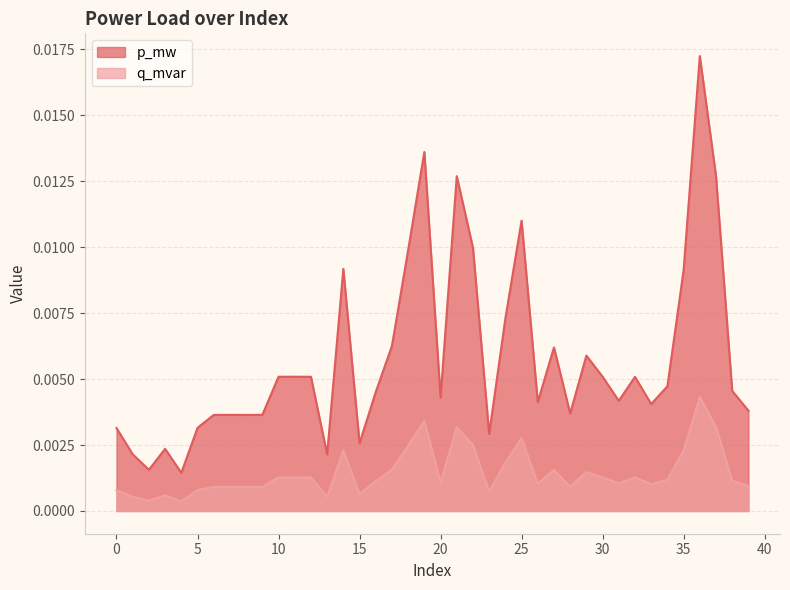

The q_mvar series shows 0.0 at 15. True or false?

True